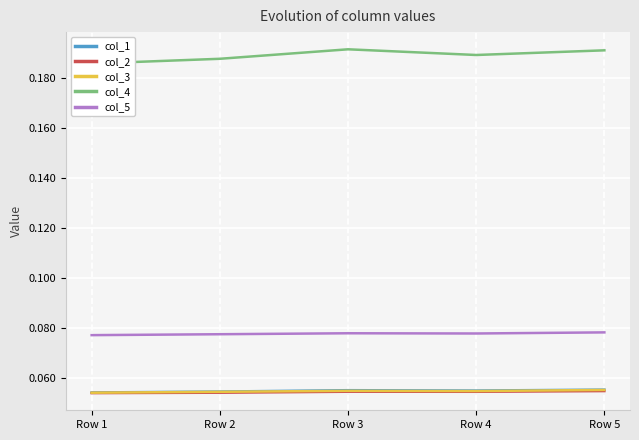

At how many categories does at least one series exceed 0?

5